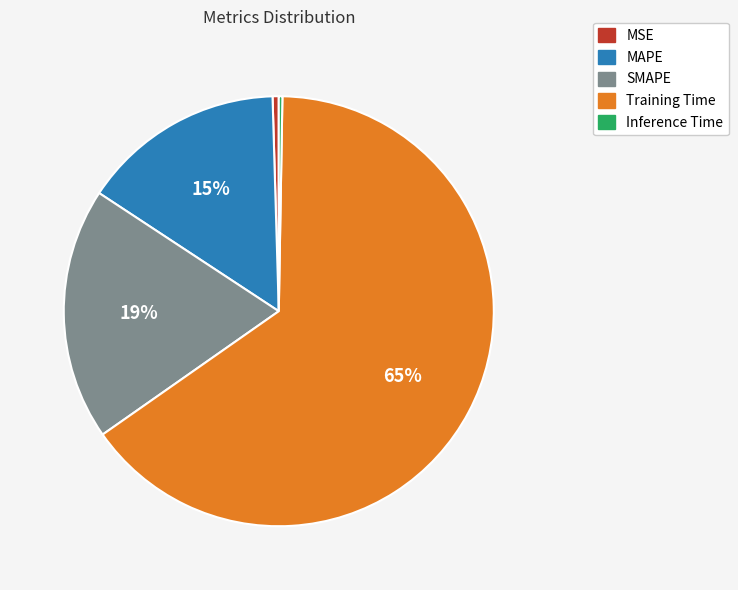

Is Training Time the majority of the pie?

Yes